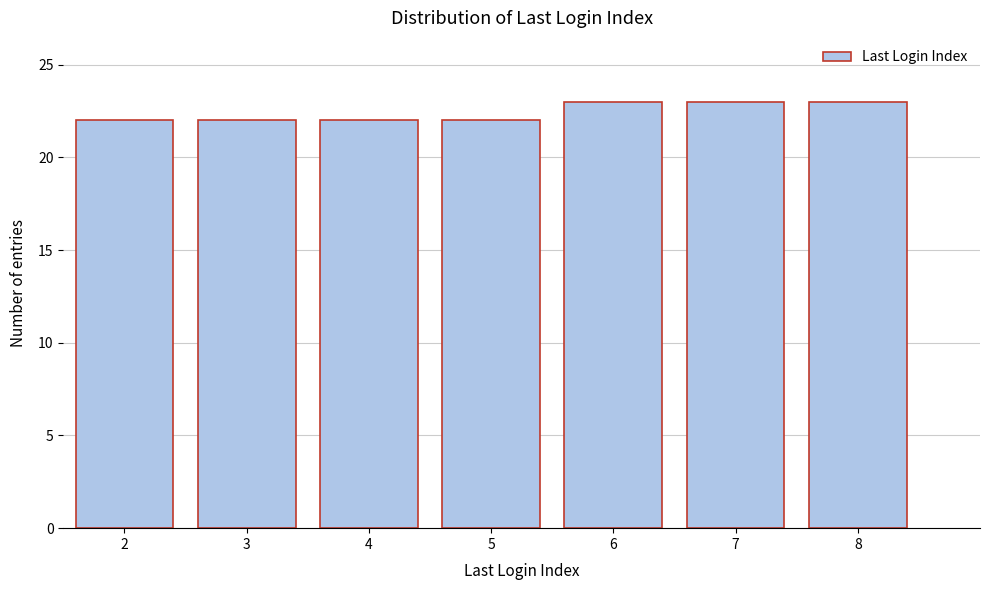

Reading left to right, extract all data points from this chart.

22	22	22	22	23	23	23